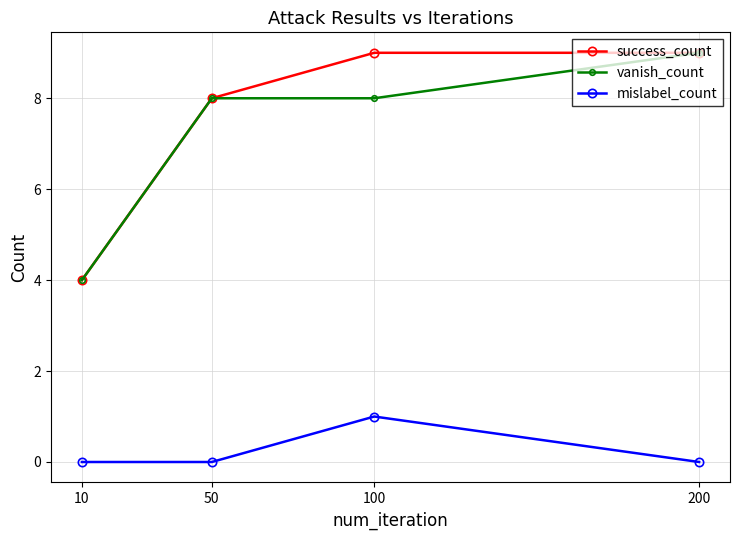

How many lines are shown in the chart?

3